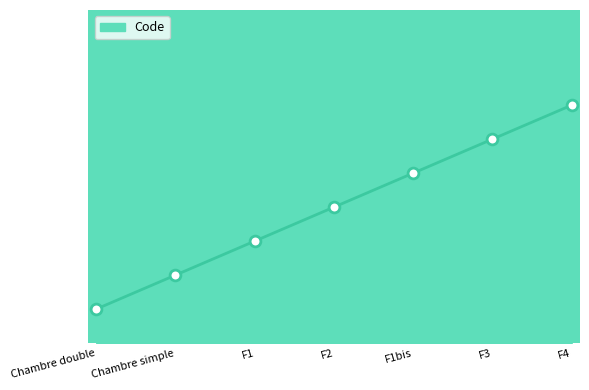

Is this an area chart (filled region under the line)?

Yes